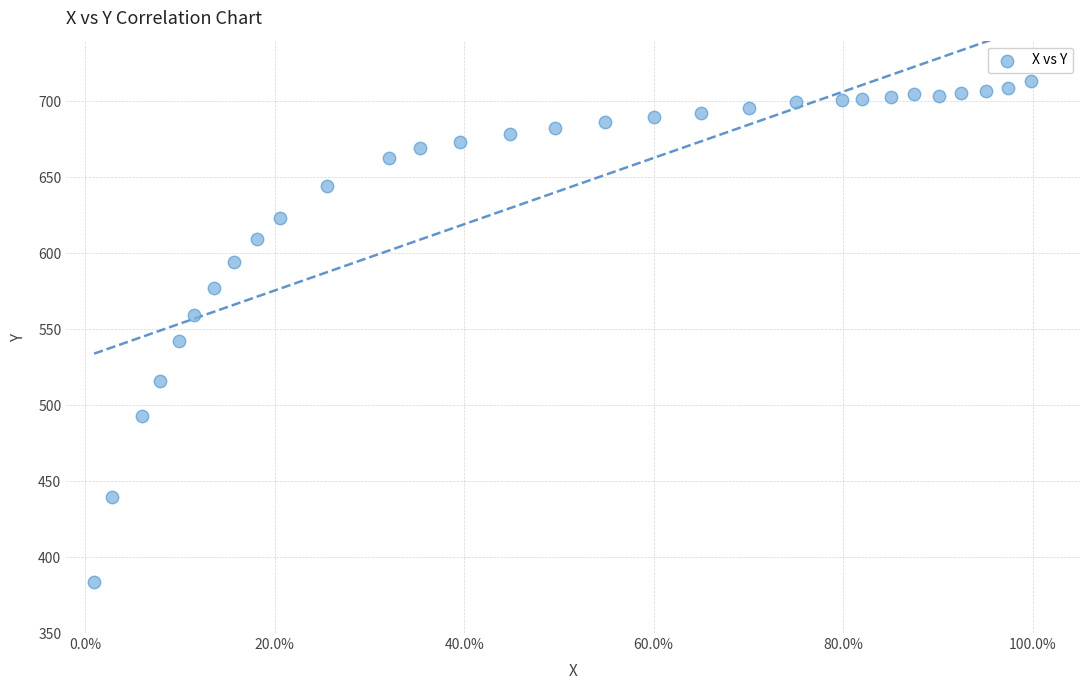

What is the range of X values (max minus min)?

1.0